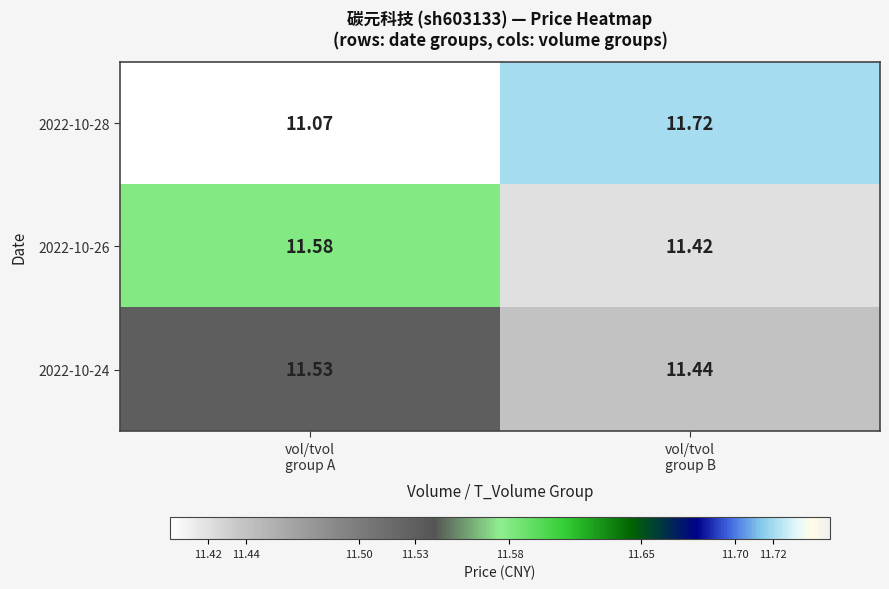

Rank the series by their maximum value, from lowest to highest.

2022-10-24, 2022-10-26, 2022-10-28